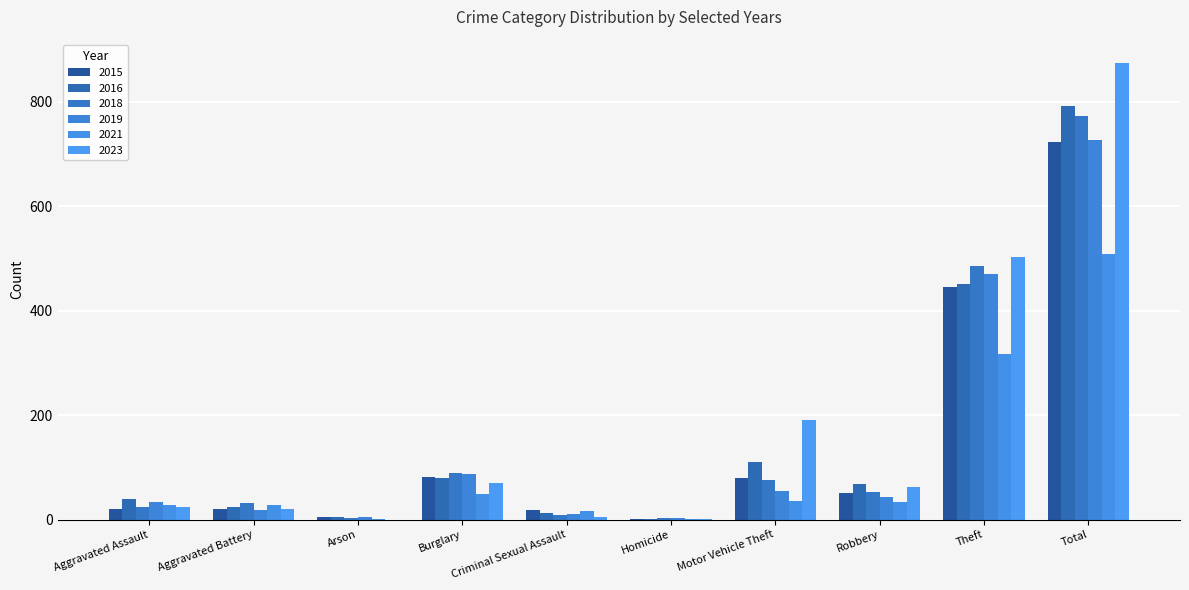

Reading left to right, transcribe all the data shown in this chart.

2015: 21	21	4	81	18	2	80	50	446	723
2016: 39	24	4	80	13	2	110	69	451	792
2018: 24	32	3	89	8	3	75	53	485	772
2019: 34	19	4	87	11	3	54	43	471	726
2021: 28	27	2	49	16	2	35	33	317	509
2023: 25	20	0	70	4	1	191	62	502	875